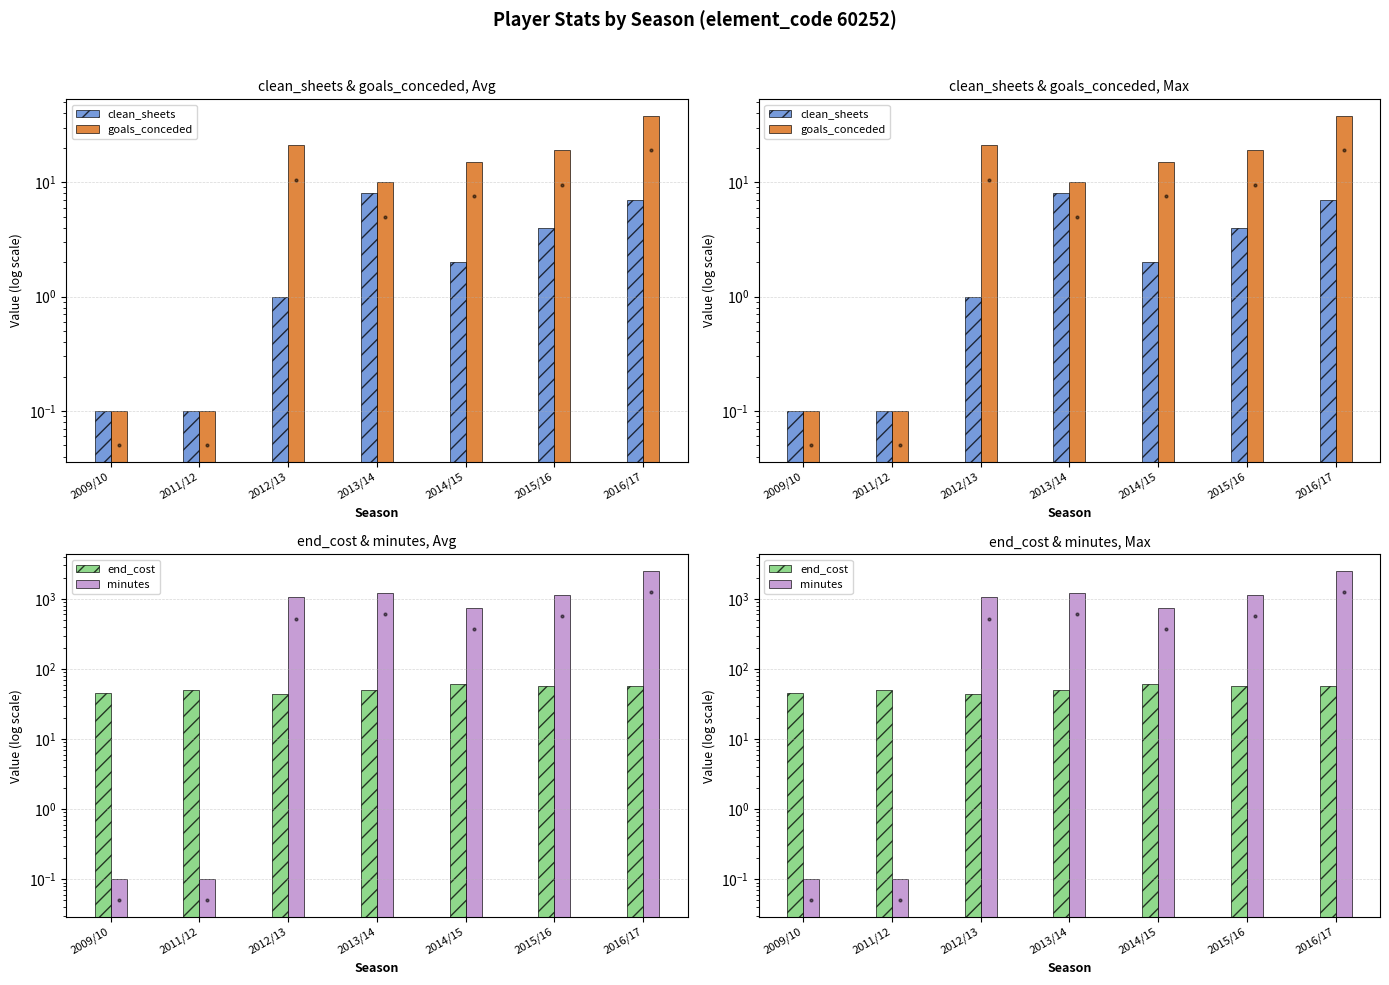

Reading right to left, transcribe all the data shown in this chart.

clean_sheets: 2016/17=7.0	2015/16=4.0	2014/15=2.0	2013/14=8.0	2012/13=1.0	2011/12=0.1	2009/10=0.1
goals_conceded: 2016/17=38.0	2015/16=19.0	2014/15=15.0	2013/14=10.0	2012/13=21.0	2011/12=0.1	2009/10=0.1
end_cost: 2016/17=57.0	2015/16=58.0	2014/15=62.0	2013/14=50.0	2012/13=44.0	2011/12=50.0	2009/10=45.0
minutes: 2016/17=2520.0	2015/16=1154.0	2014/15=749.0	2013/14=1234.0	2012/13=1051.0	2011/12=0.1	2009/10=0.1